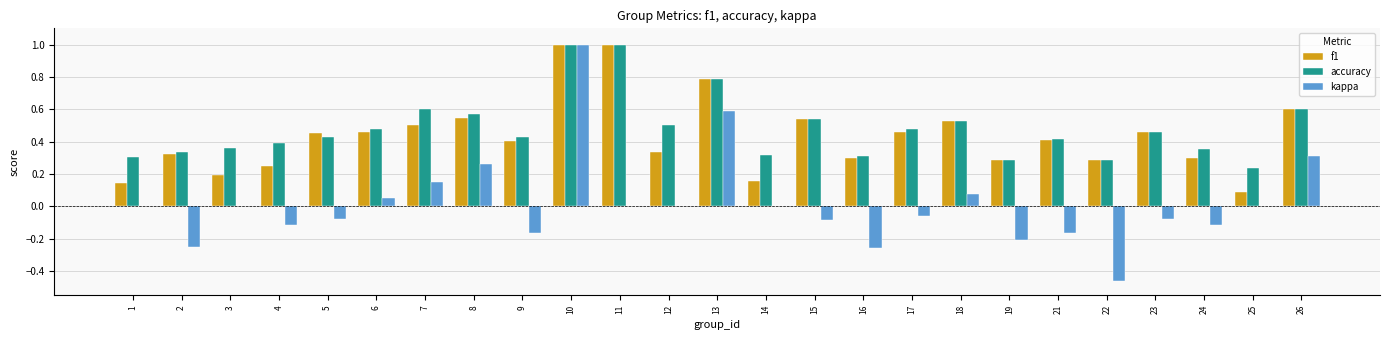

Count the f1 values in the range 0 to 1.

25